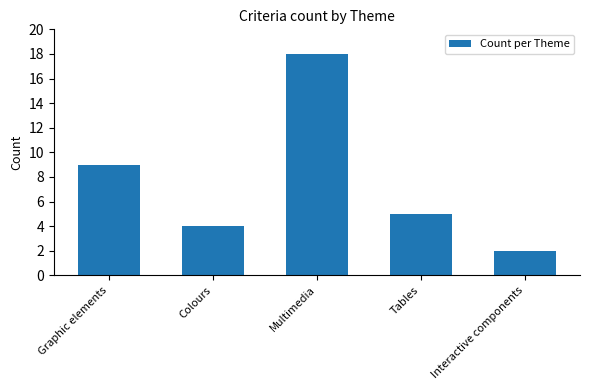

How many bars are there in total?

5